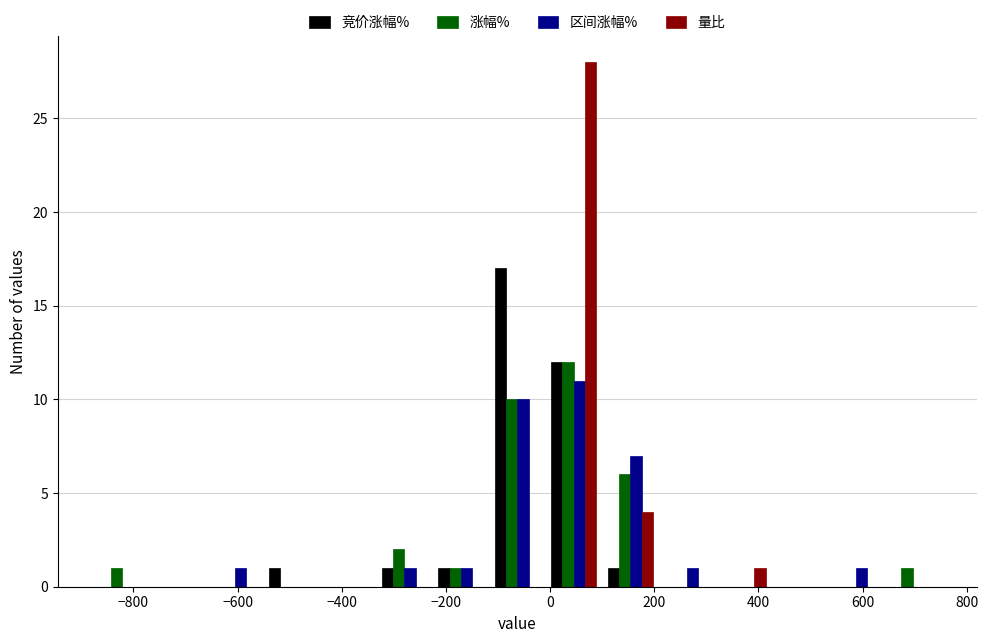

In the 区间涨幅% series, which range on the x-axis has the tallest bar?

0 to 100